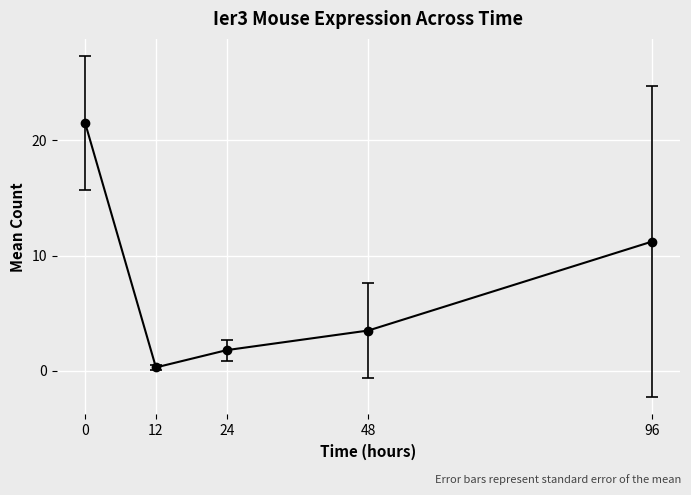

Does the chart have visible grid lines?

Yes